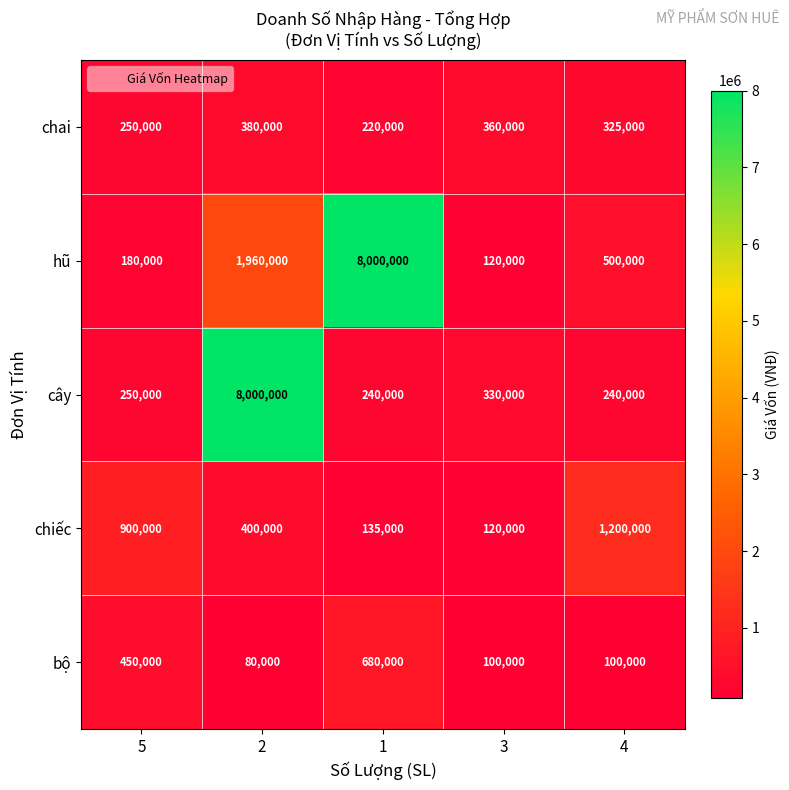

What is the sum of the hũ values at 3 and 2?

2080000